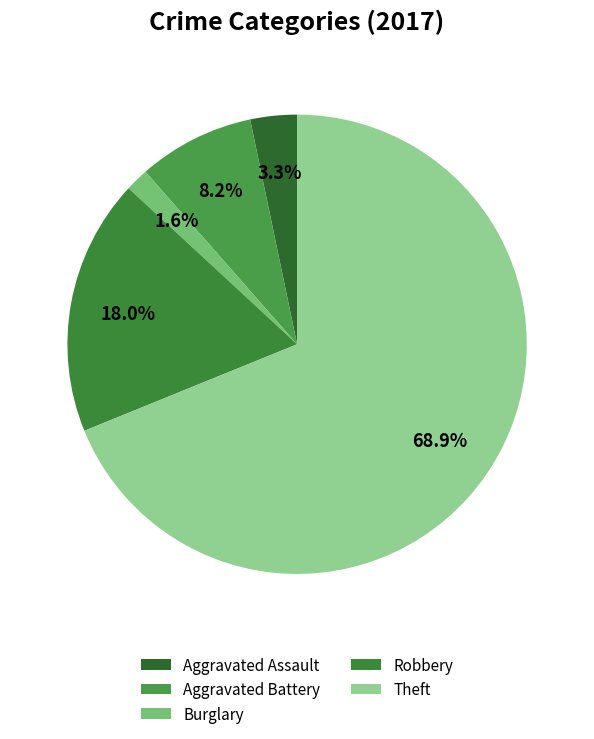

Count the number of slices in the pie.

5